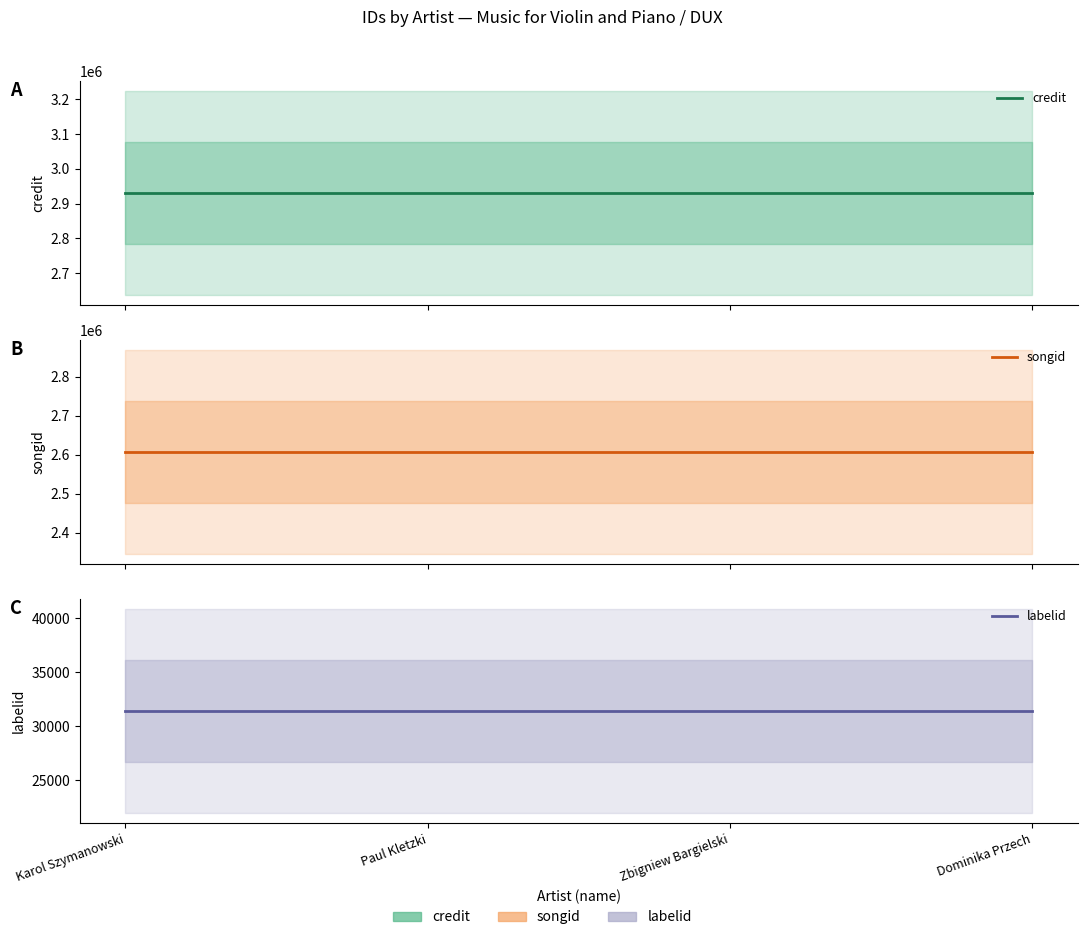

The labelid series shows 9778 at Karol Szymanowski. True or false?

False